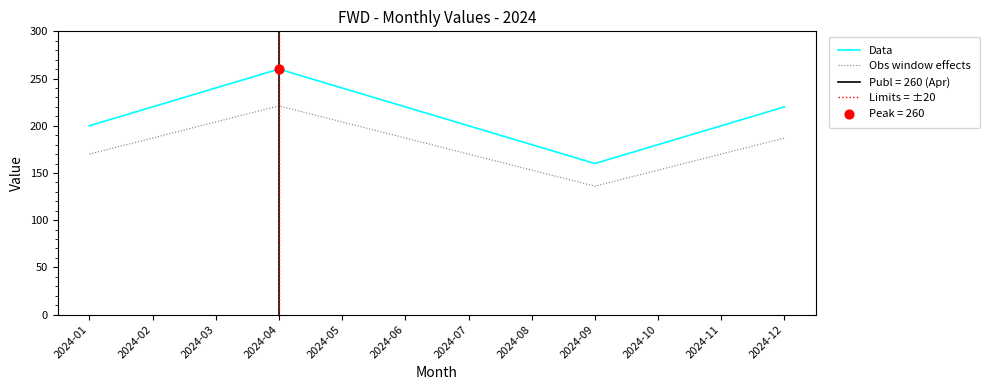

What is the change in value from 2024-05 to 2024-08?

-60